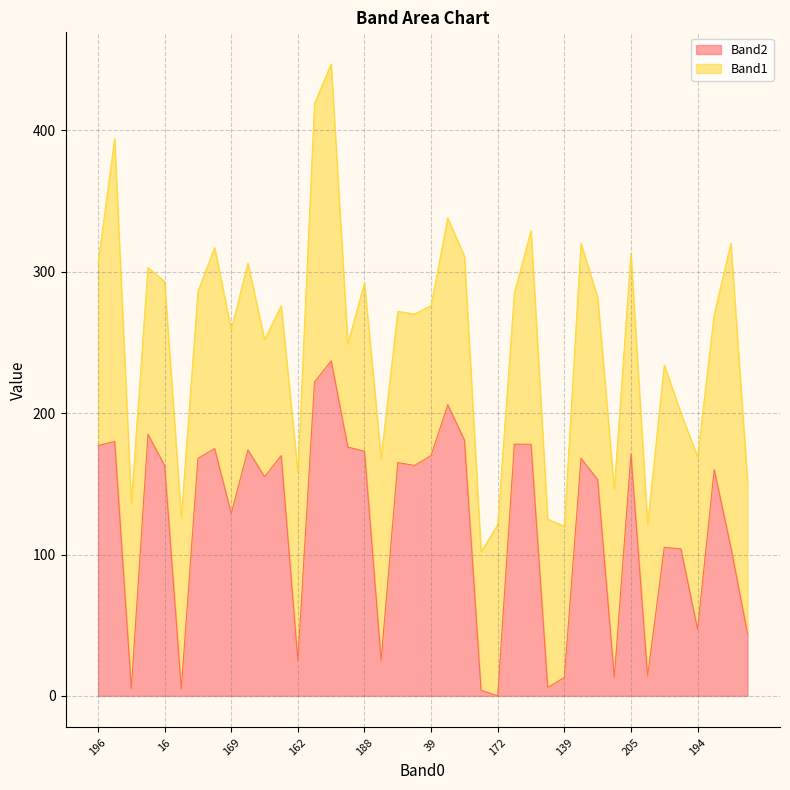

How many values are below 163?

19